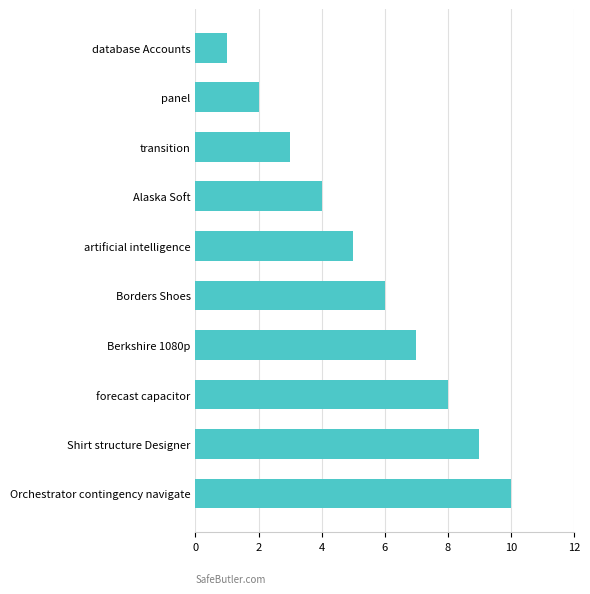

True or false: the data shows 8 at artificial intelligence.

False